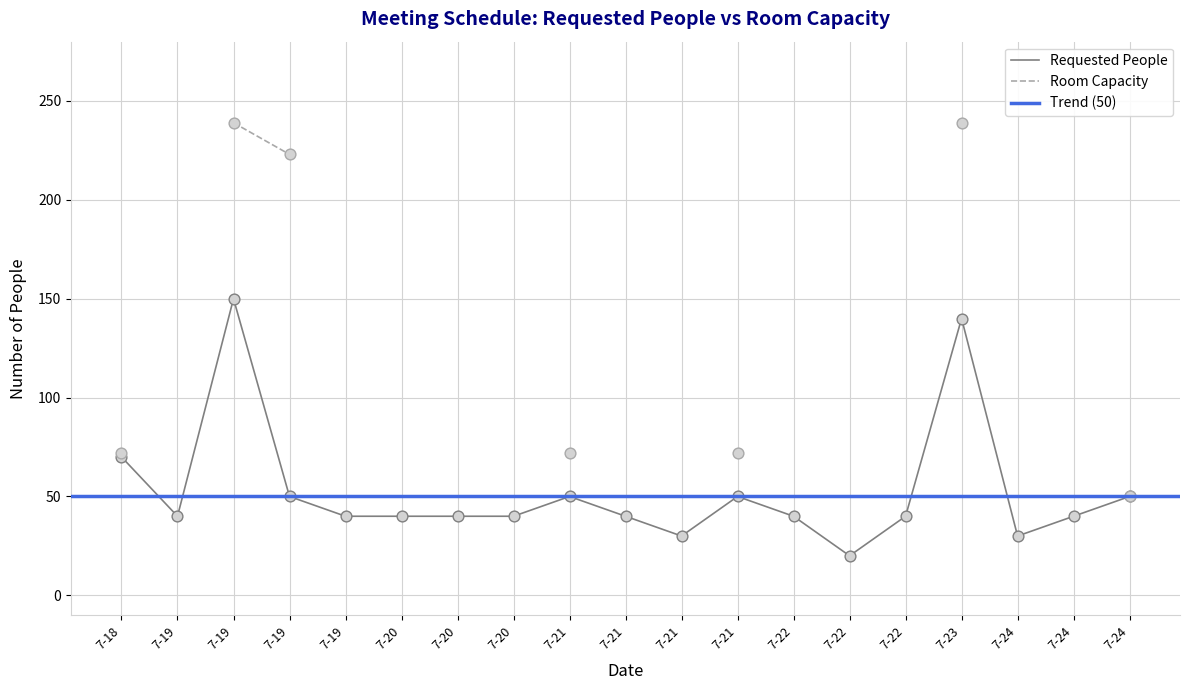

Which has a higher value, 7-18 or 7-24?

7-18